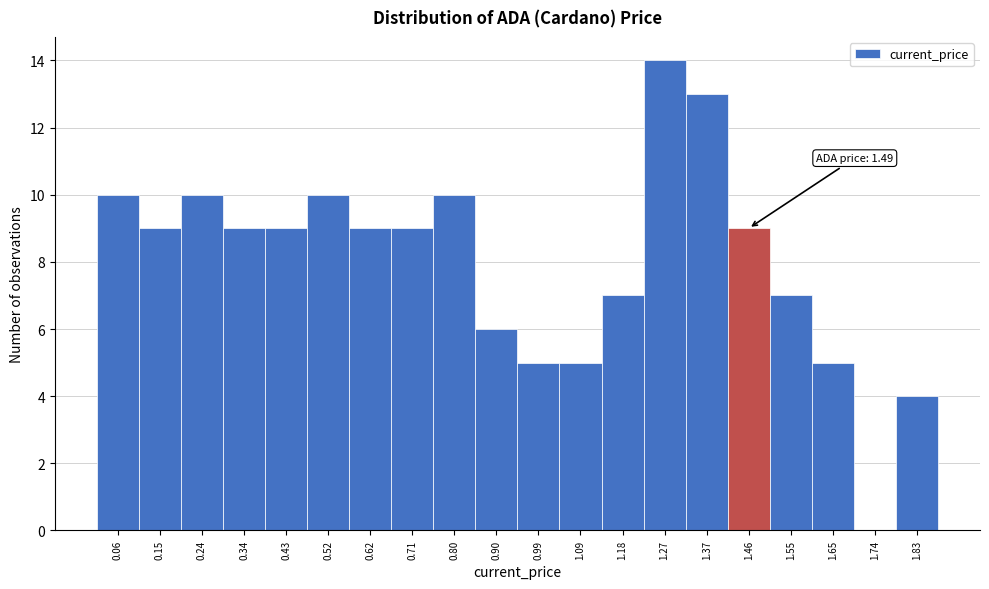

Which range on the x-axis has the tallest bar?

1.23 to 1.32